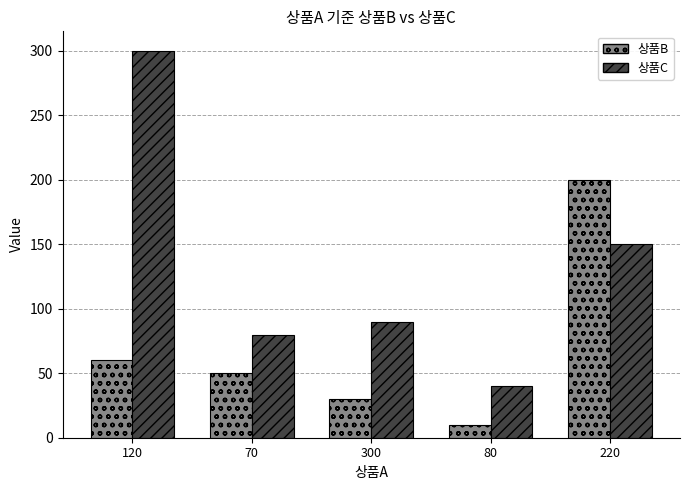

At which category is the sum across all series the highest?

120